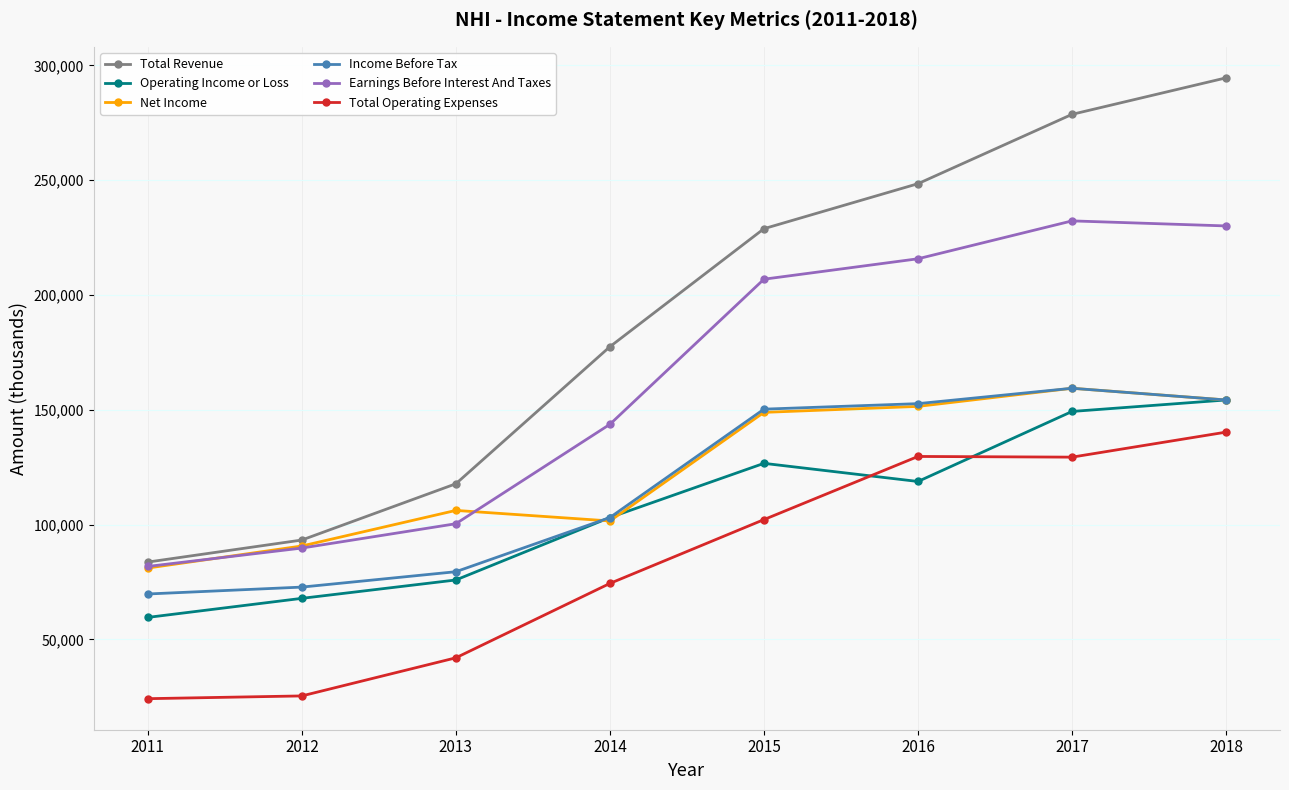

Which series ends up on top after the final intersection of Operating Income or Loss and Total Operating Expenses?

Operating Income or Loss